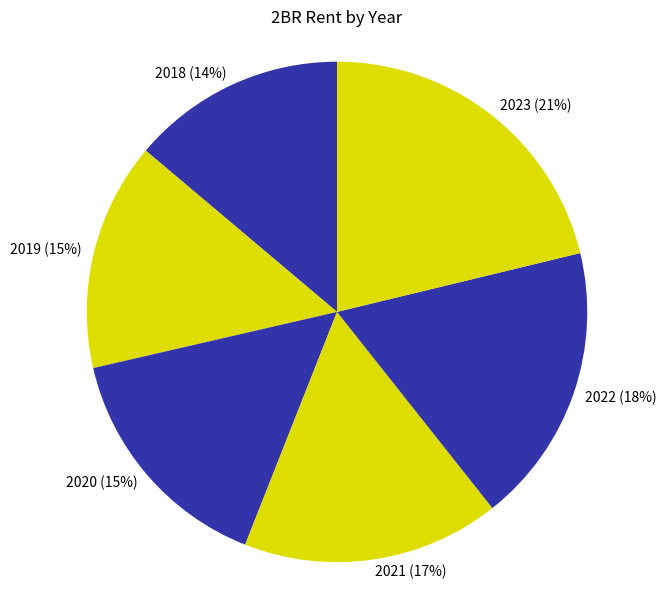

What is the largest slice in the pie chart?

2023